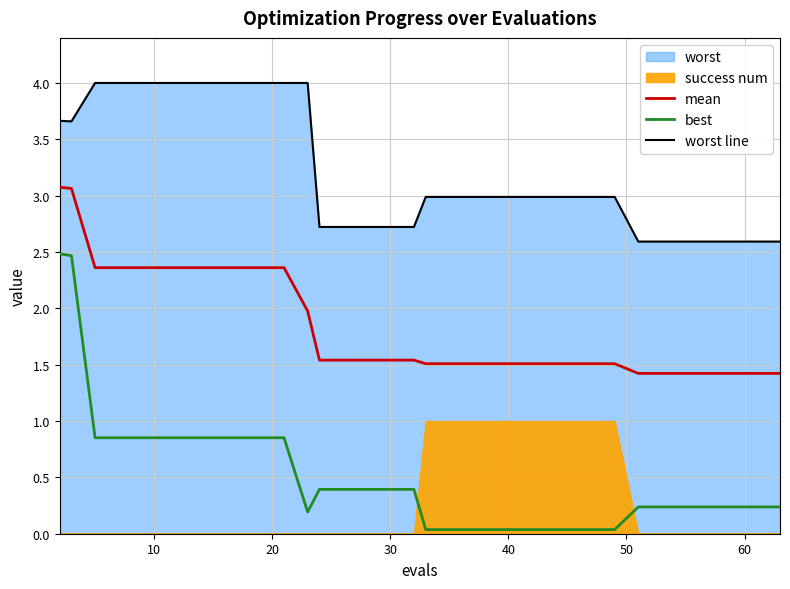

What is the difference between the maximum and minimum values in the worst line series?

1.4